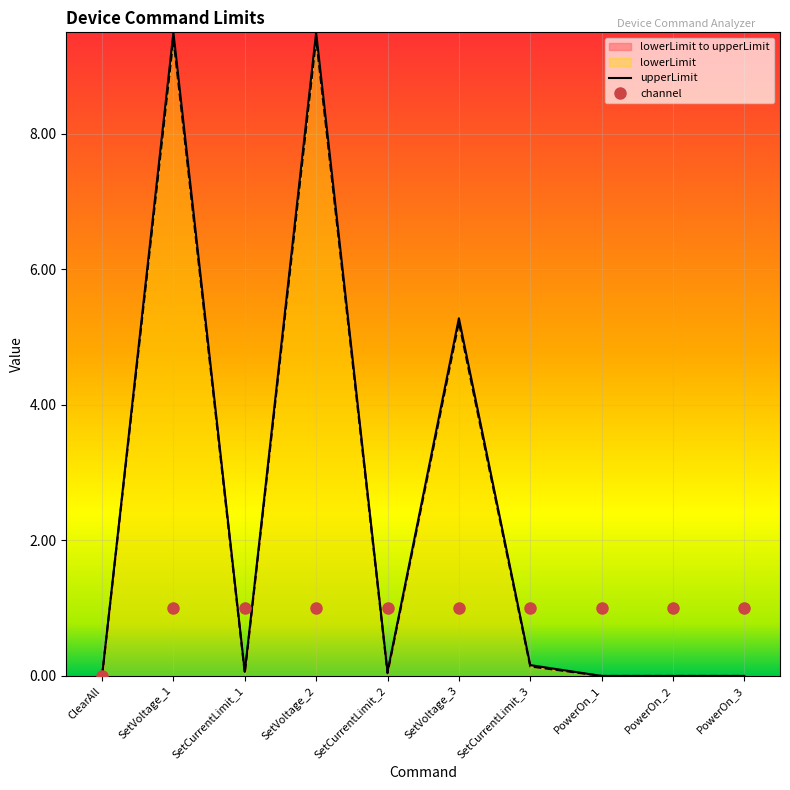

What is the label of the 6th point from the left?

SetVoltage_3